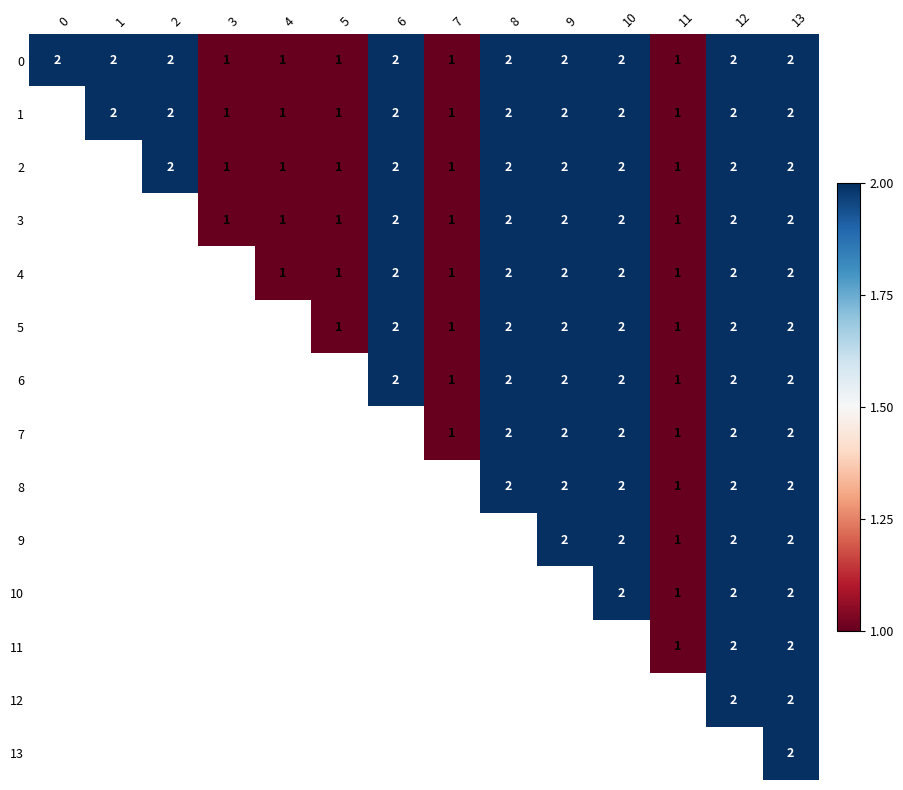

How many 0 values are between 1 and 2?

14